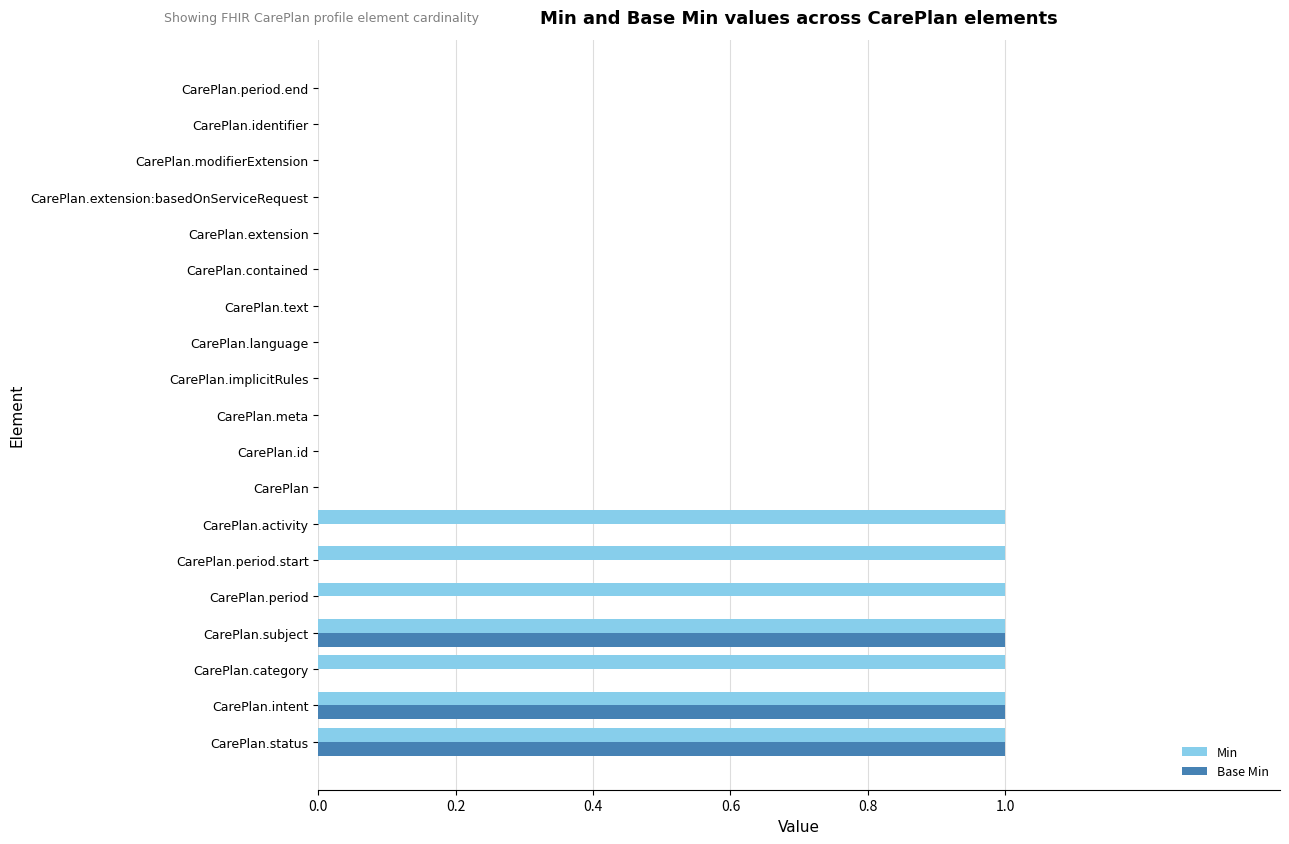

What is the sum of all Base Min values?

3